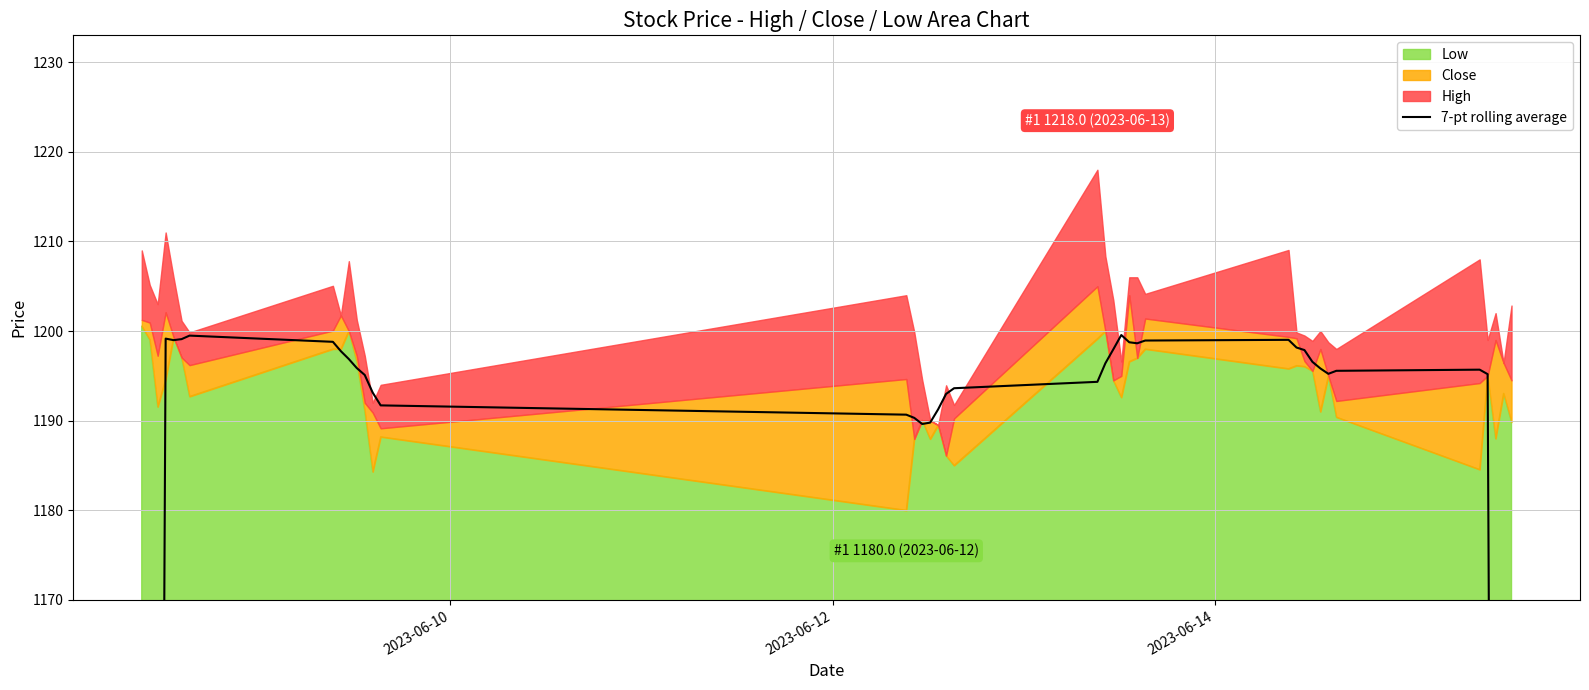

Is it true that the value at 7 is 427.1?

False